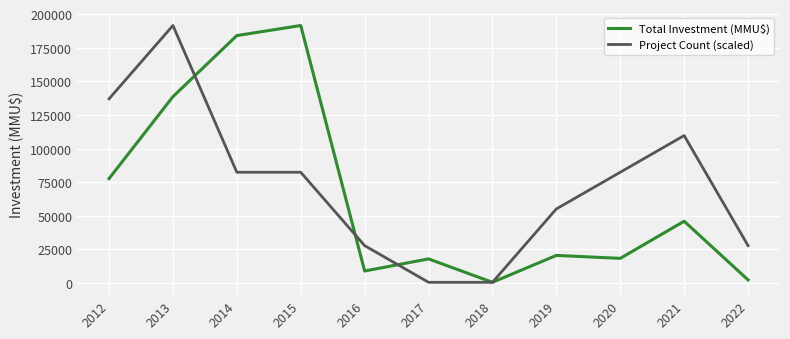

The value of Total Investment (MMU$) at 2021 is 46000.0. True or false?

True